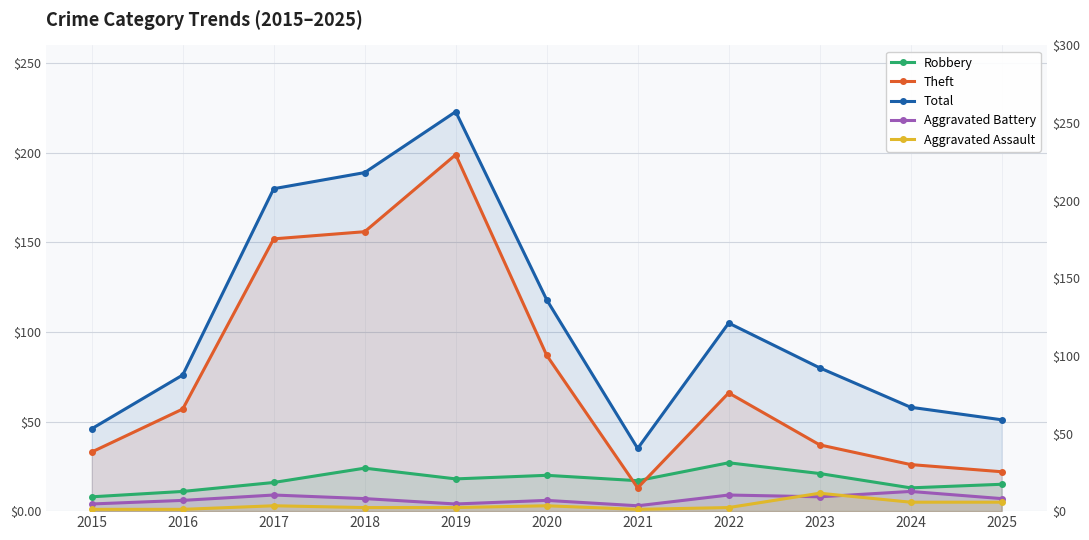

Between 2023 and 2019, which is larger?

2023